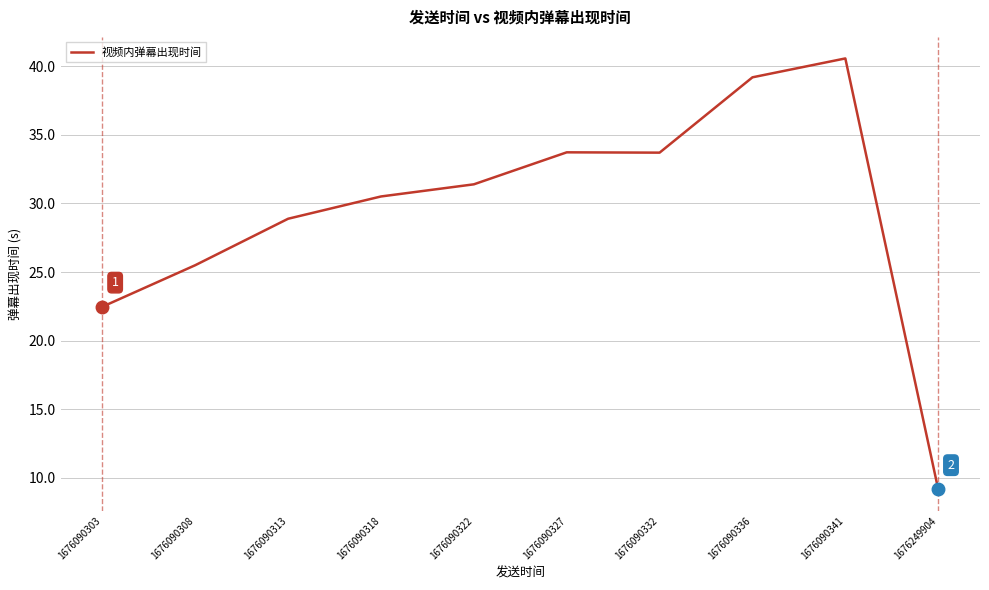

True or false: the data shows 31.4 at 1676090322.

True